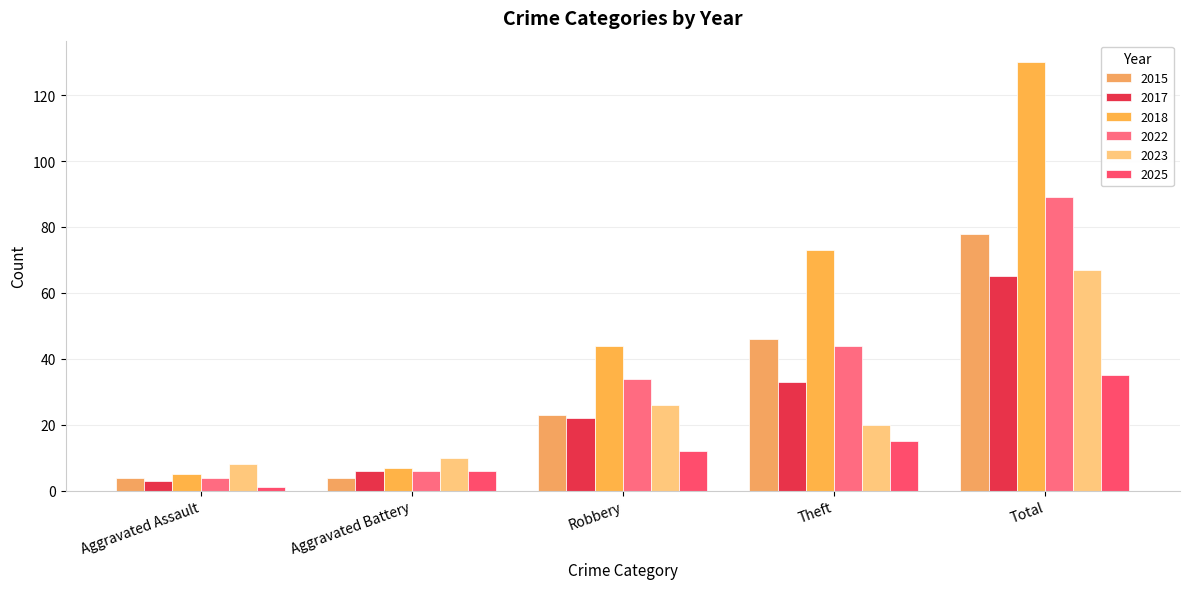

Between Aggravated Battery and Total, which series saw the biggest shift?

2018